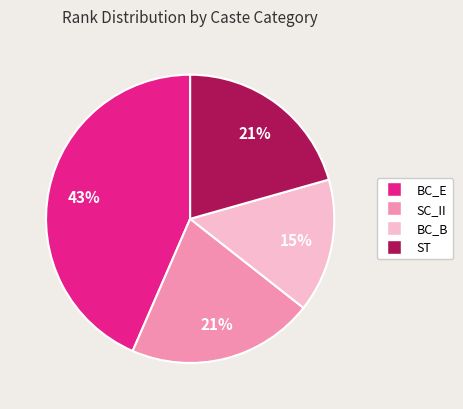

To the nearest percent, what is the difference between the largest and smallest slice percentages?

28%